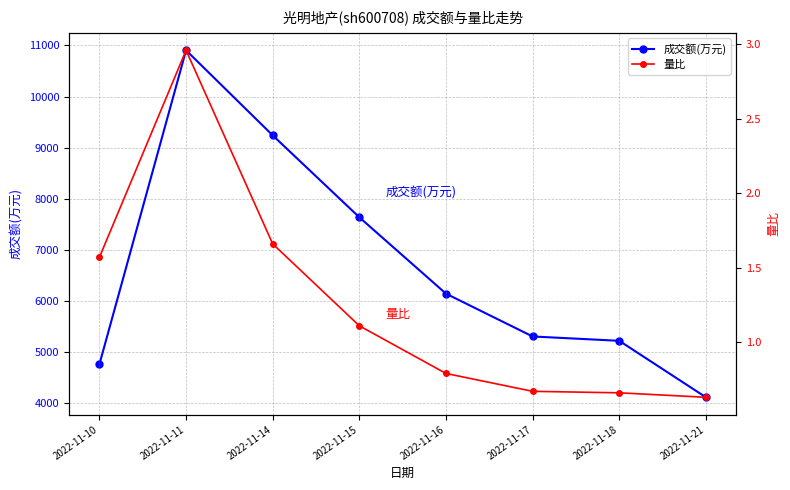

Which series has the largest total across all categories?

成交额(万元)